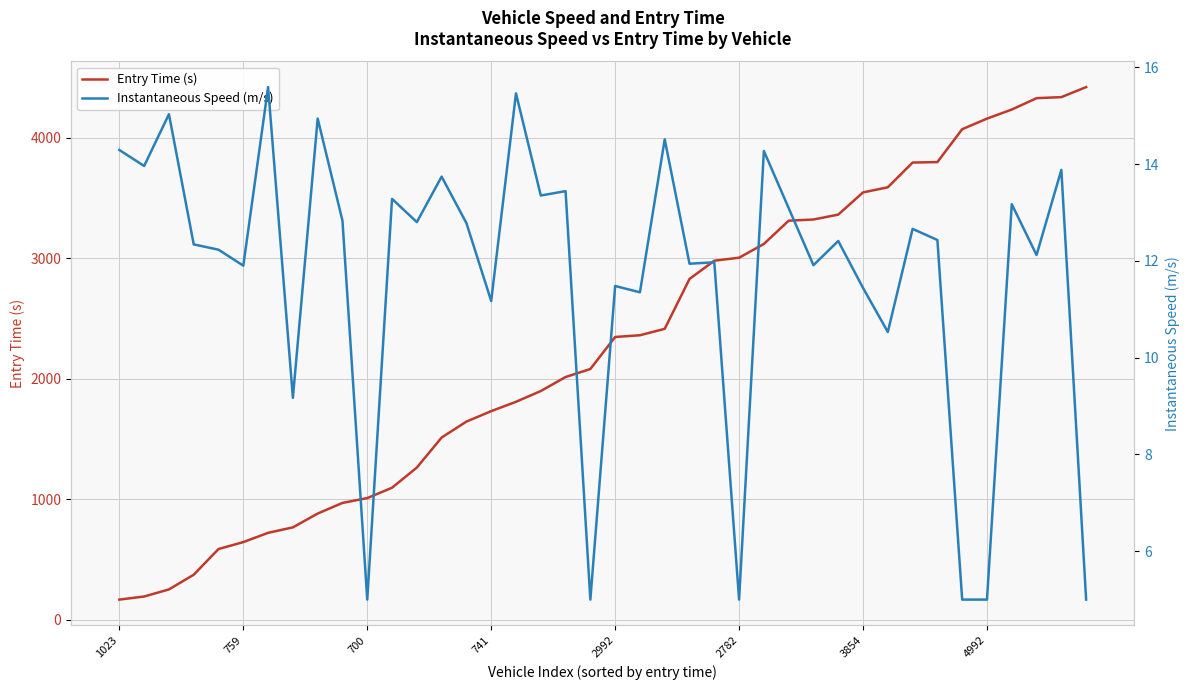

What is the sum of the Entry Time (s) values at 23 and 28?

6148.8